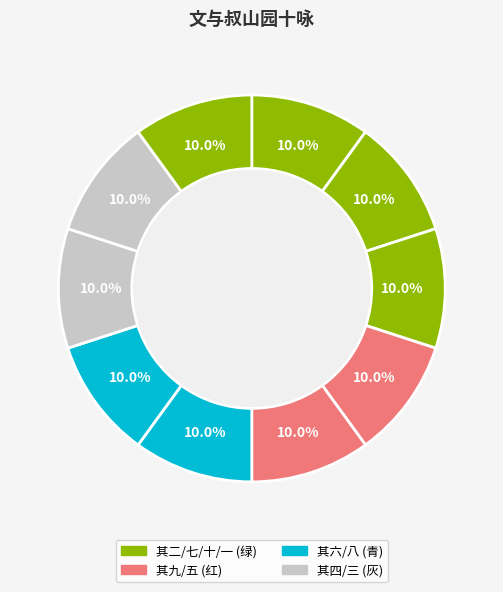

How many segments does this pie chart have?

10